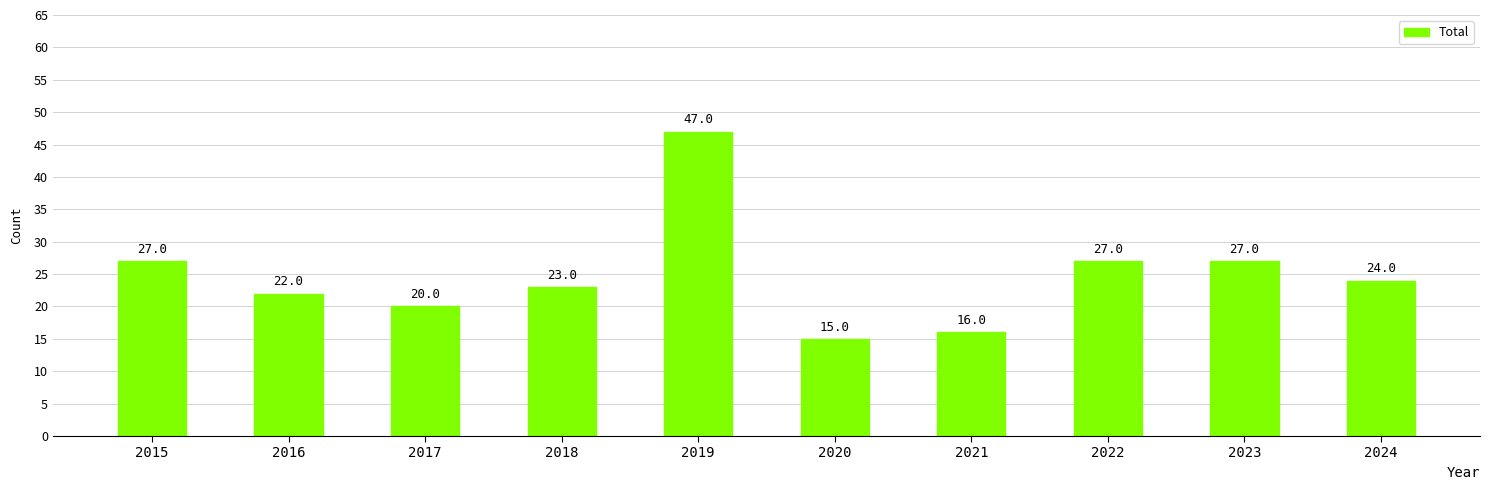

Reading left to right, list all the values displayed in this chart.

27	22	20	23	47	15	16	27	27	24